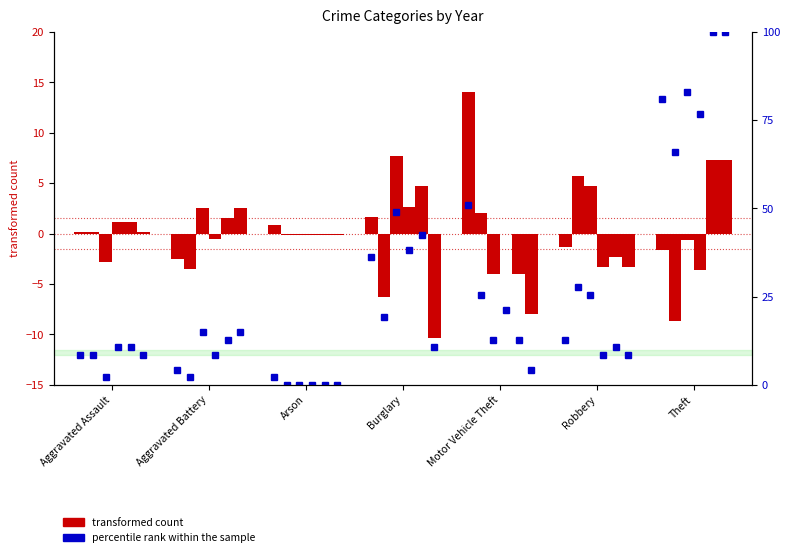

True or false: 2016 has a value of 9.2 at Burglary.

False